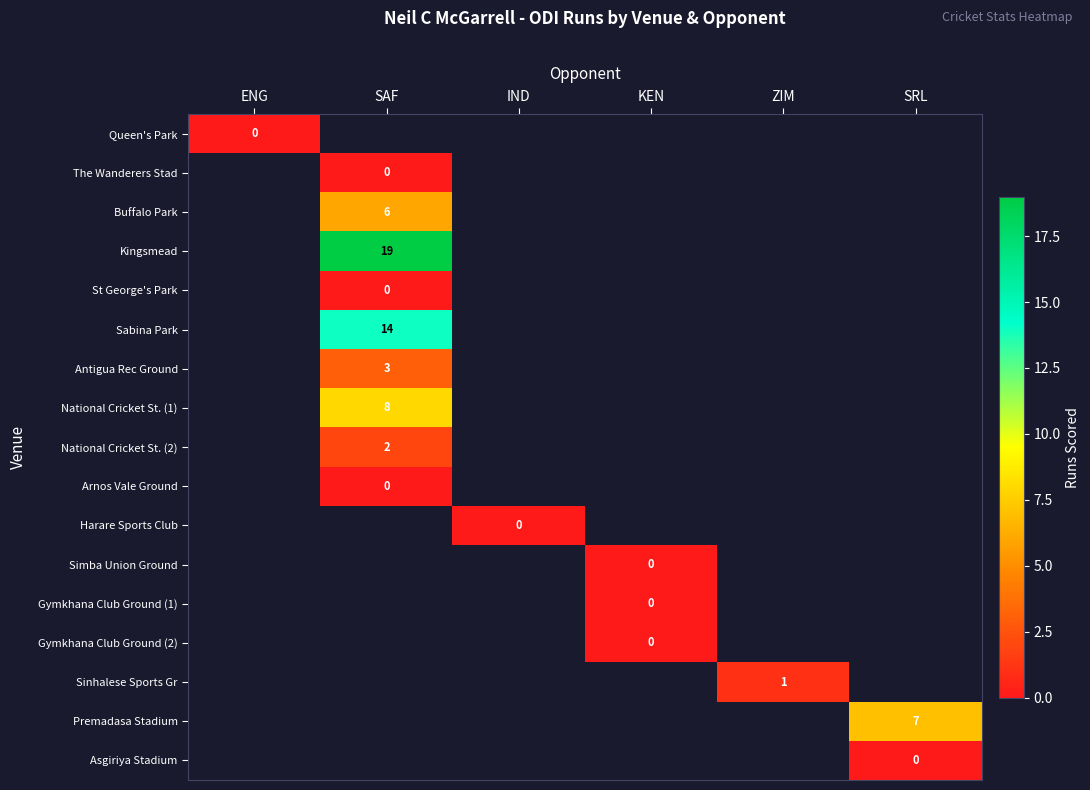

At ENG, list the series in order from largest to smallest.

Queen's Park, The Wanderers Stad, Buffalo Park, Kingsmead, St George's Park, Sabina Park, Antigua Rec Ground, National Cricket St. (1), National Cricket St. (2), Arnos Vale Ground, Harare Sports Club, Simba Union Ground, Gymkhana Club Ground (1), Gymkhana Club Ground (2), Sinhalese Sports Gr, Premadasa Stadium, Asgiriya Stadium